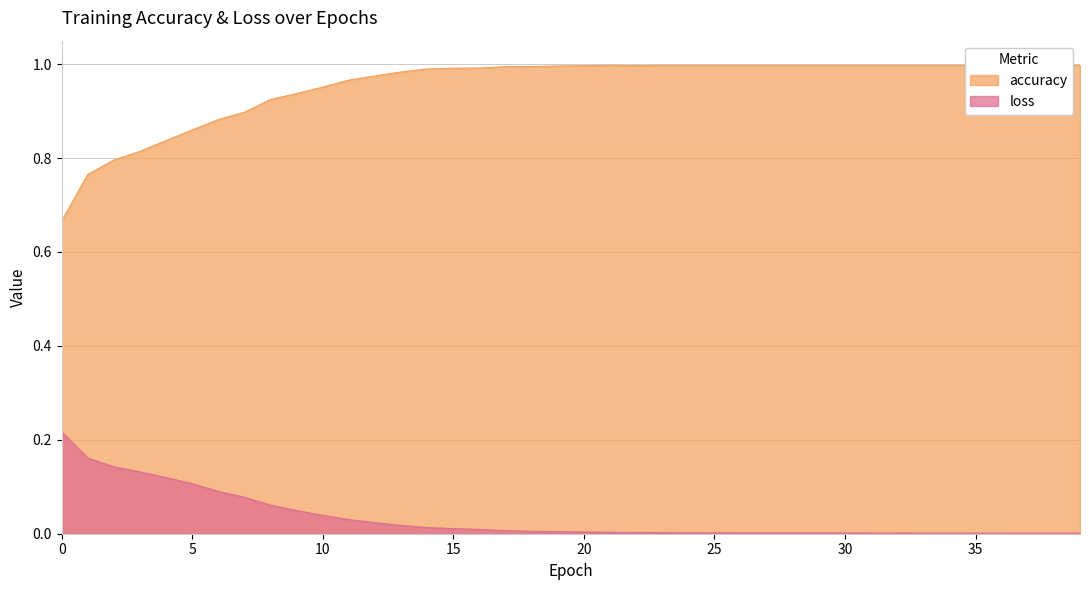

At which category does the chart reach its minimum across all series?

39